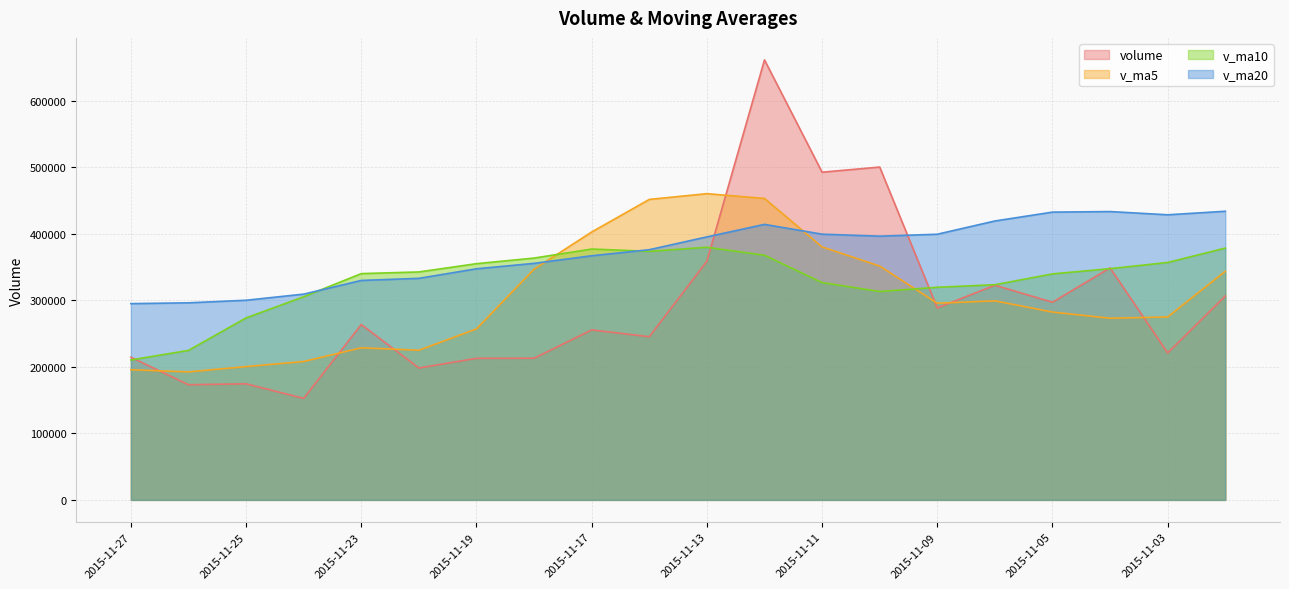

How many values in the v_ma5 series are below 295530?

10